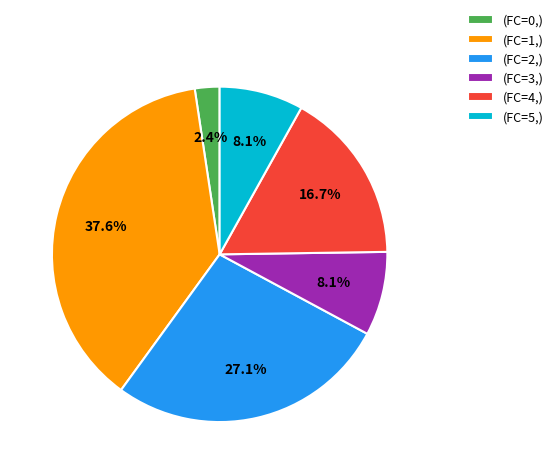

Combined, what portion of the pie is (FC=0,) and (FC=5,)?

10.5%